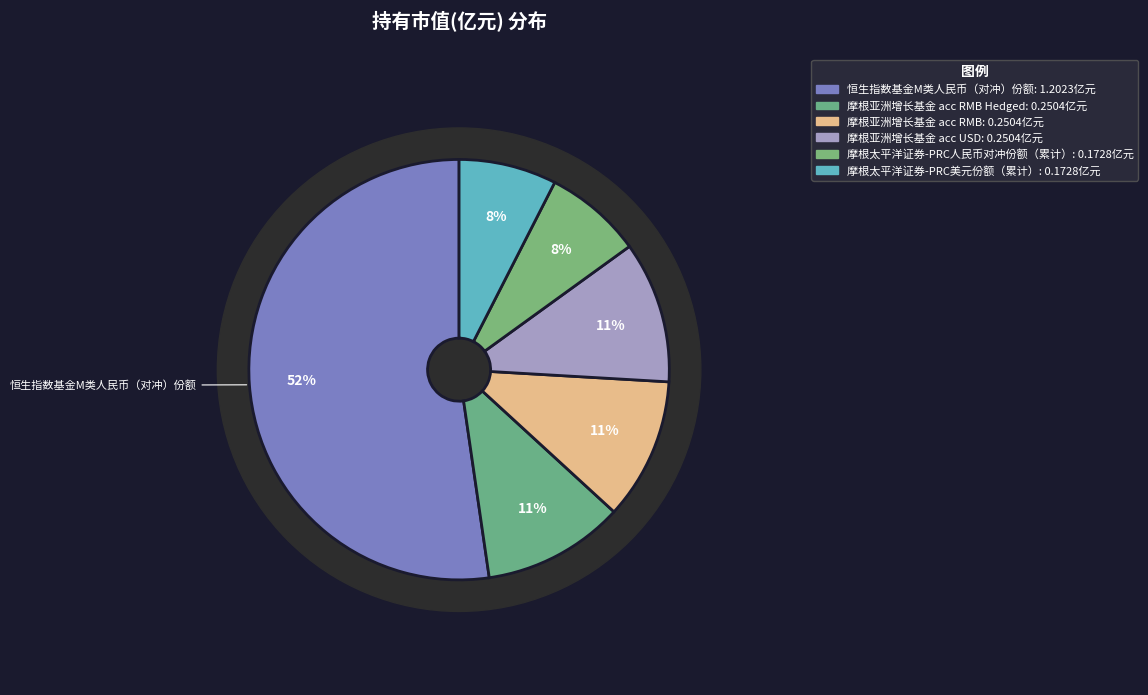

Which category accounts for the majority?

恒生指数基金M类人民币（对冲）份额